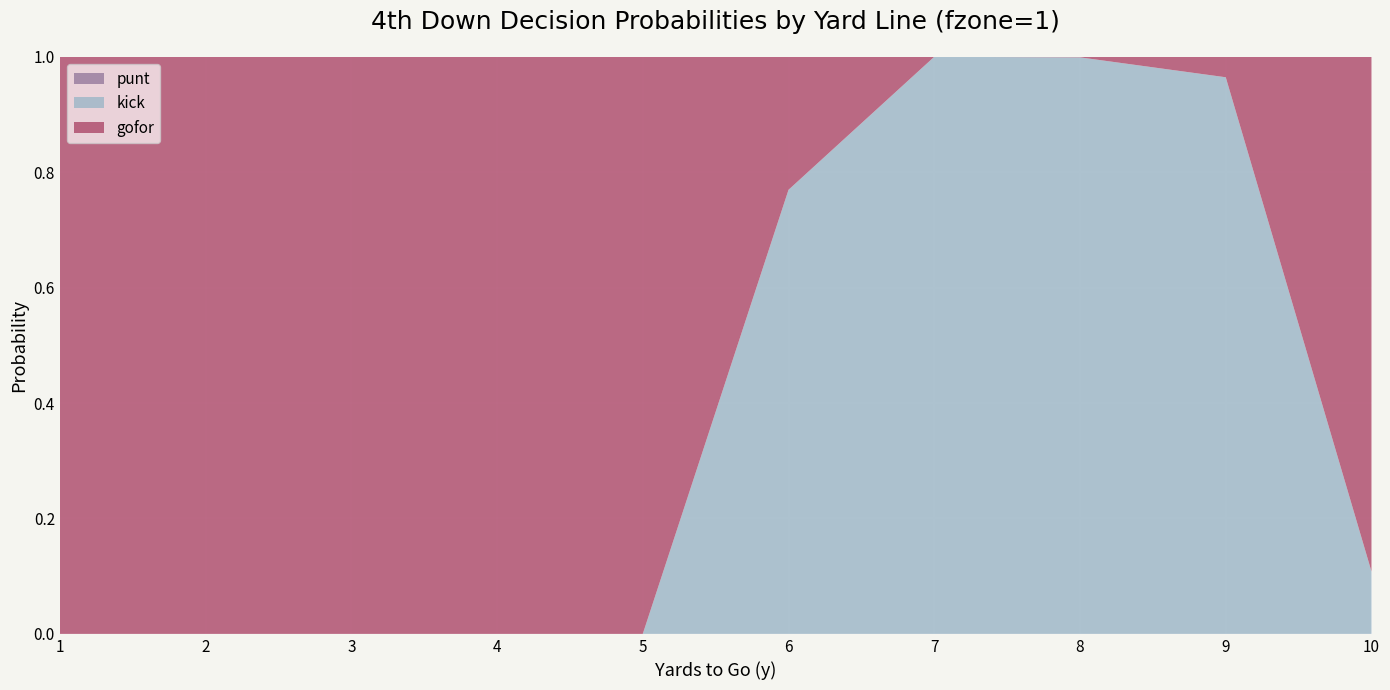

Which label corresponds to the smallest value in the chart?

1